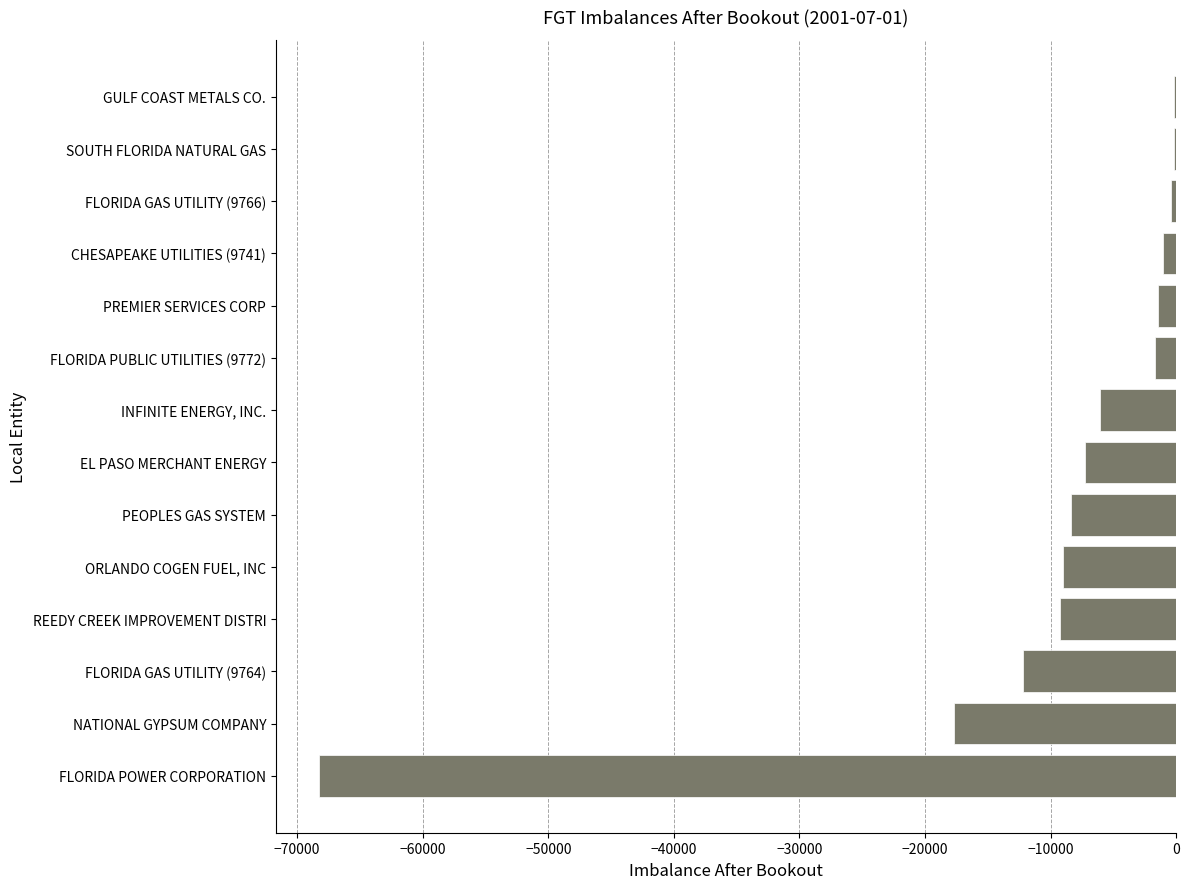

Where is the data nearest to the value -34225?

NATIONAL GYPSUM COMPANY